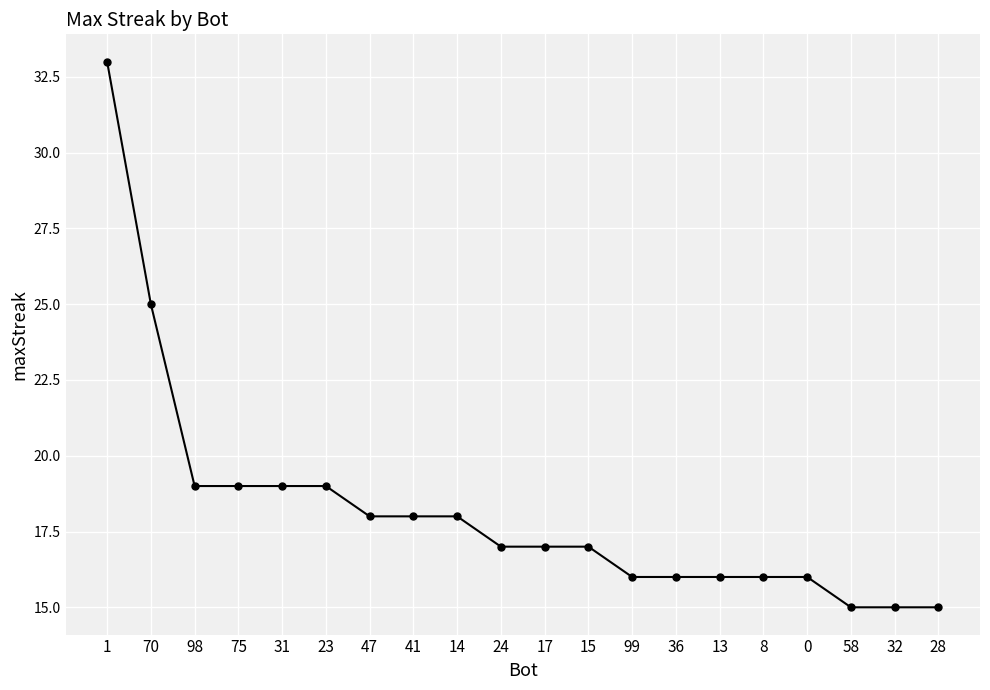

Which has a higher value, 99 or 28?

99